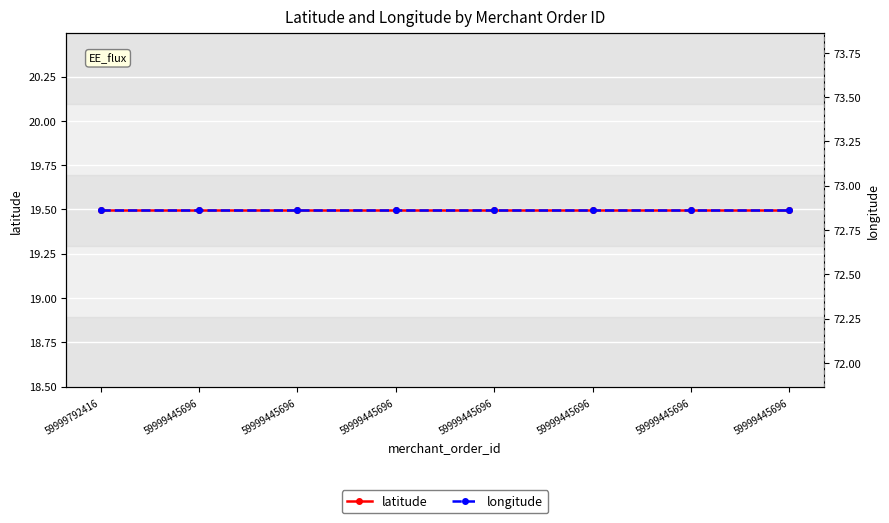

Where is longitude nearest to the value 72?

59999792416